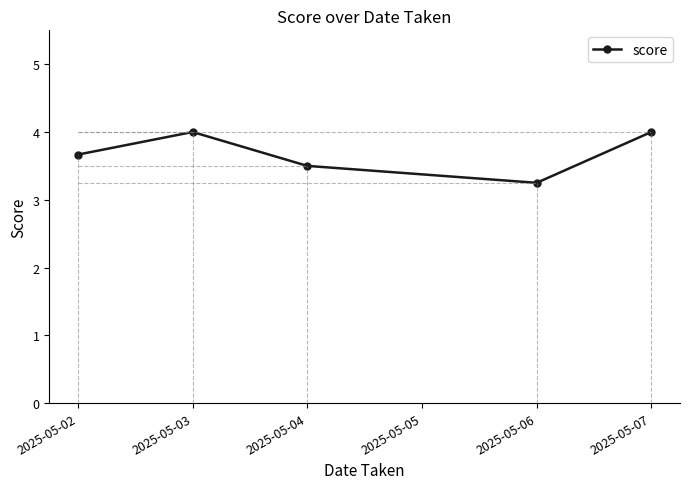

How many lines are shown in the chart?

1